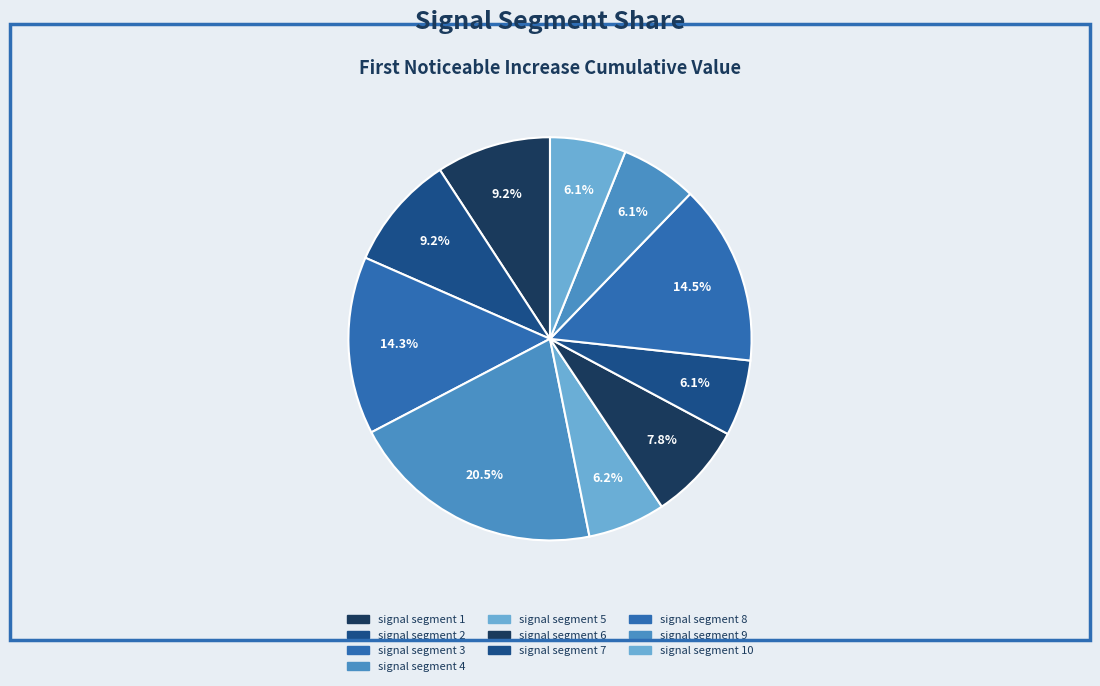

How many slices are in this pie chart?

10